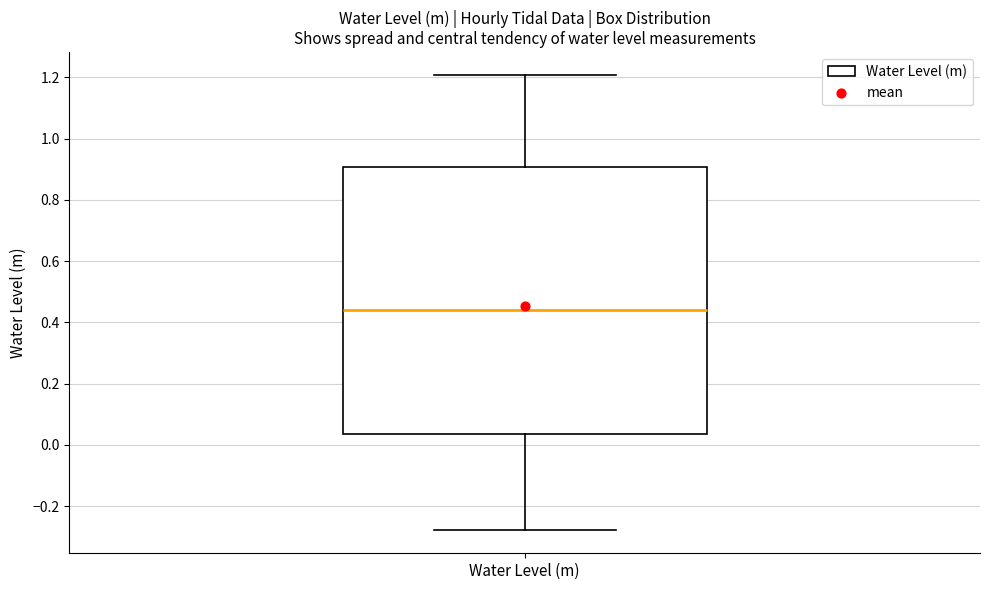

Where does the median line of the box for Water Level (m) sit on the y-axis? The values are not printed on the chart, so give them approximately, as read against the axis.

0.44